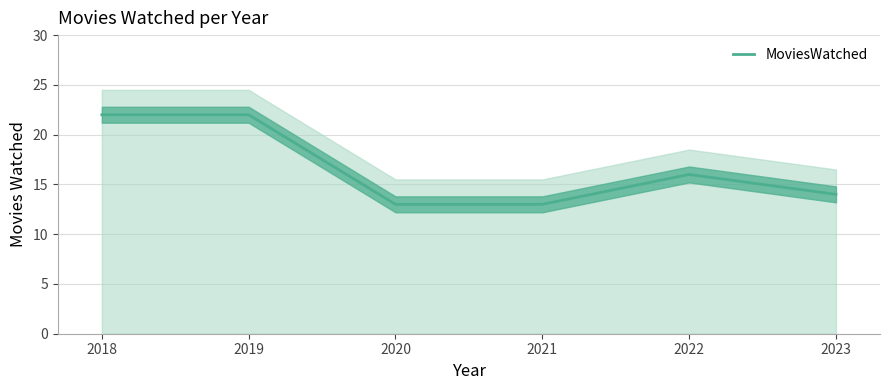

What is the maximum value shown in the chart?

22